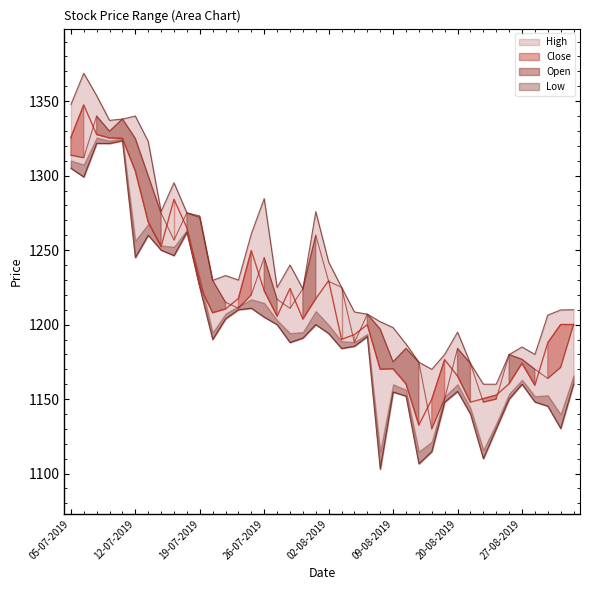

What is the difference between the maximum and minimum values in the High series?

208.7